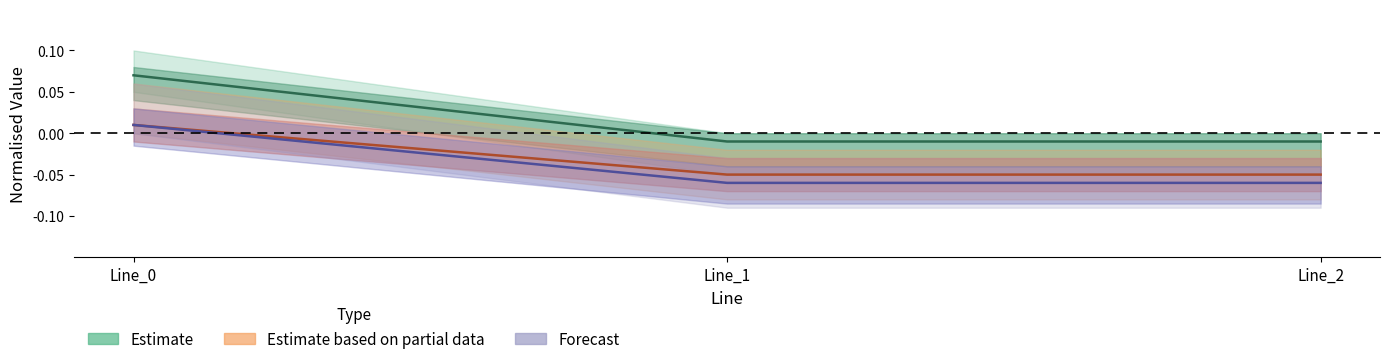

Does the chart have visible grid lines?

No